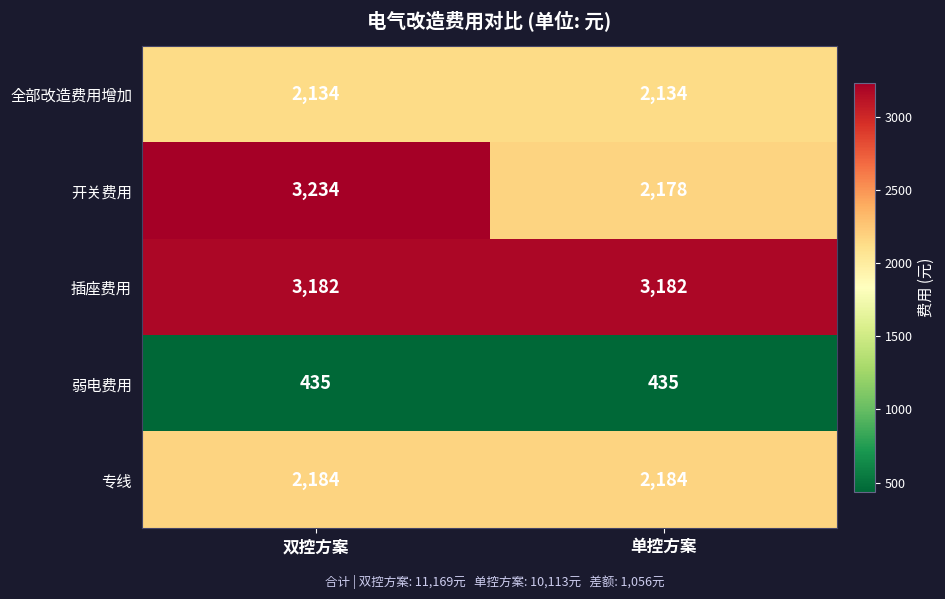

Is the value of 全部改造费用增加 at 单控方案 greater than the value of 插座费用 at 双控方案?

No